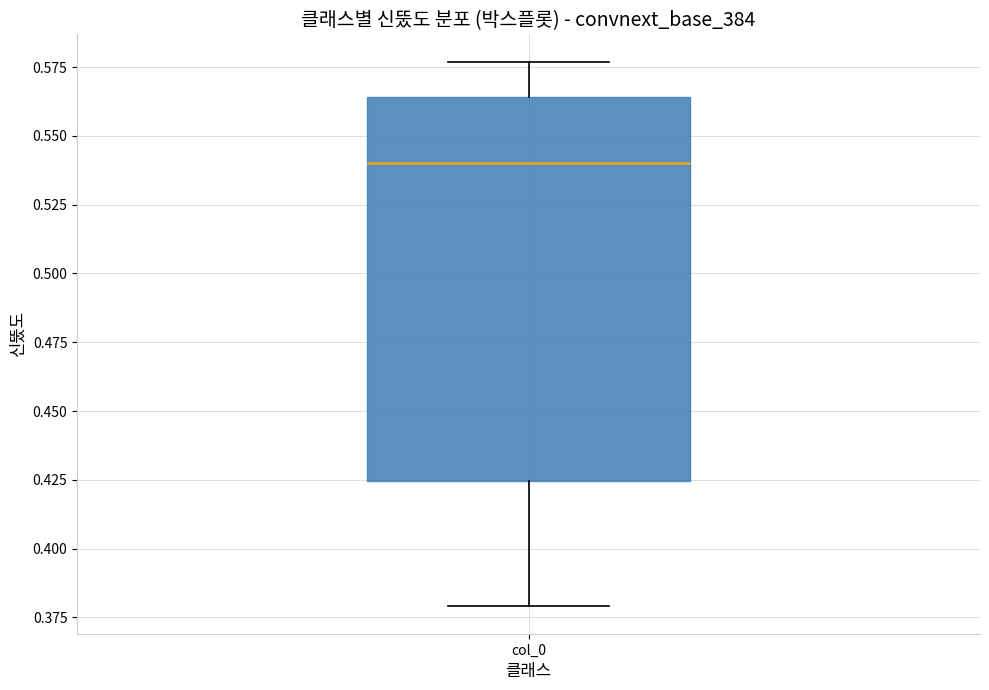

Read this box plot against the y-axis: the position of the median line, the range covered by the box, and the ends of both whiskers. The values are not printed on the chart, so give them approximately, as read against the axis.

median 0.540, box 0.425 to 0.565, whiskers 0.380 to 0.575